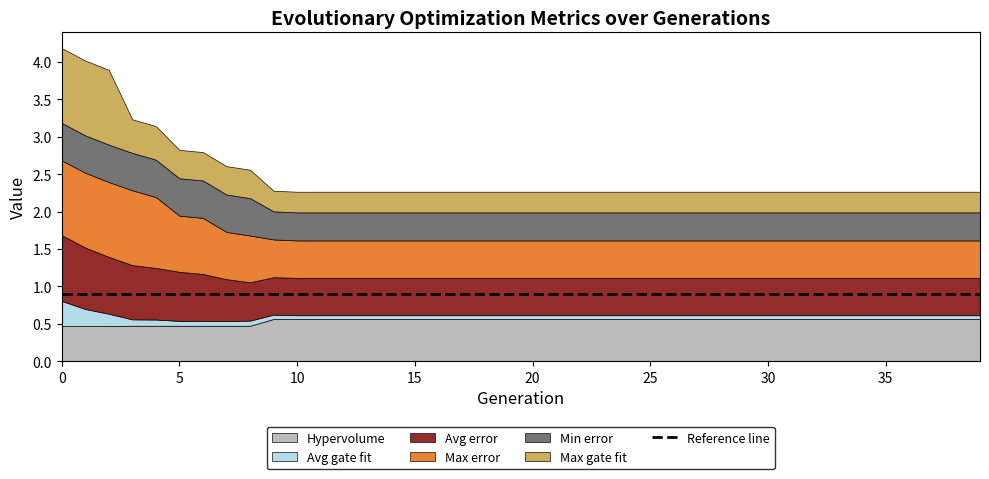

What is the lowest value of the Max gate fit series?

0.3